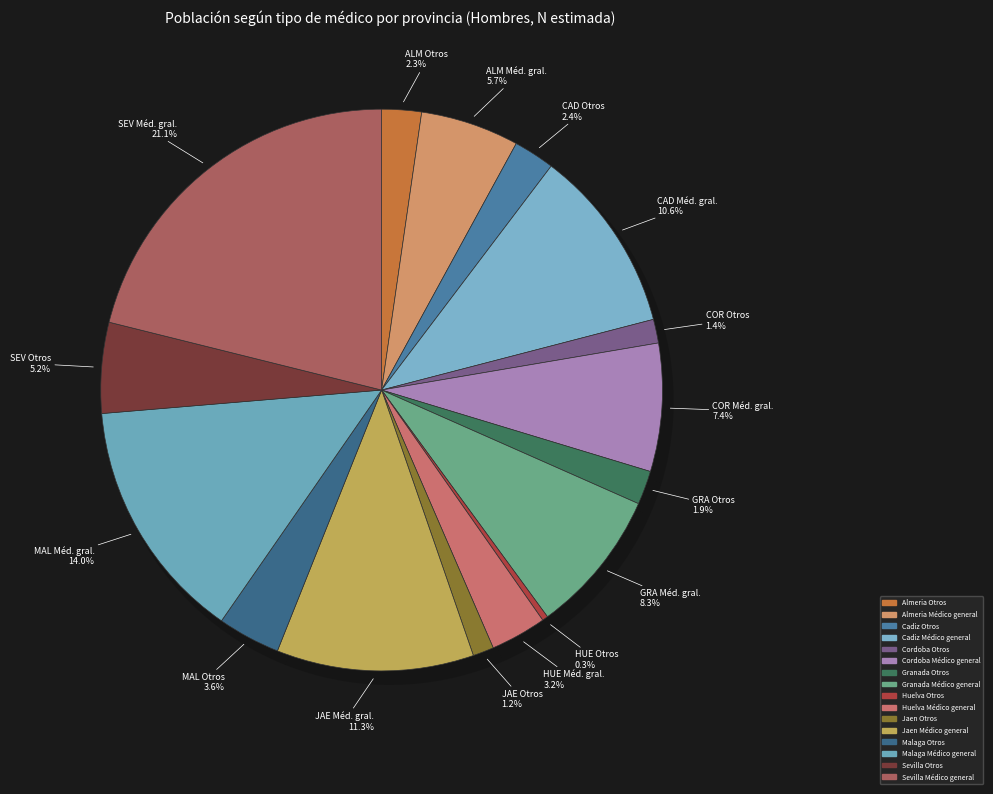

To the nearest percent, what is the average slice percentage?

6%